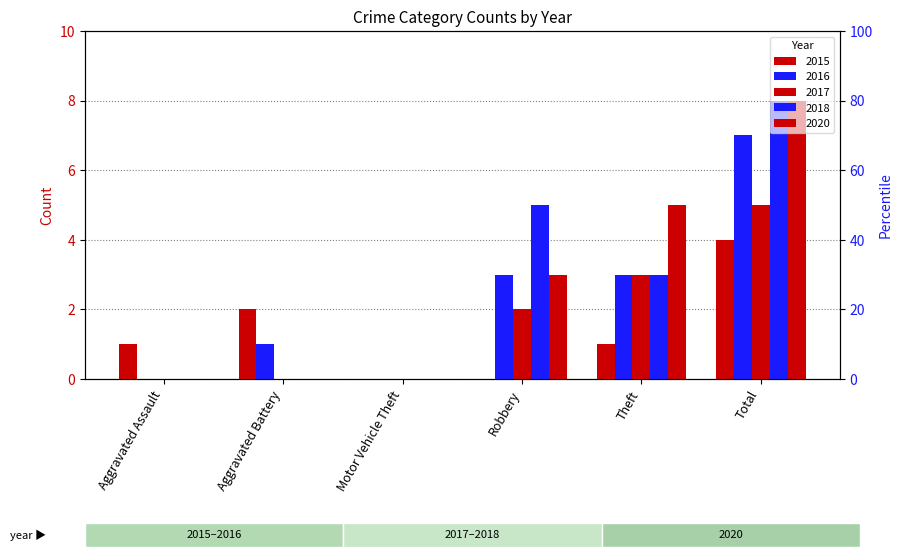

Which category has the highest value across all series?

Total